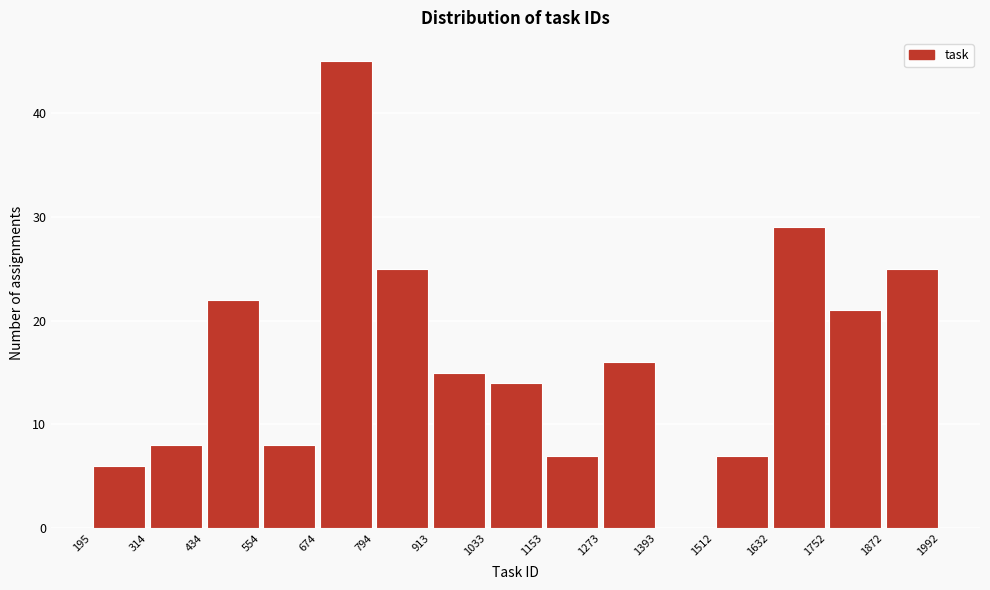

Over which range of the x-axis is the bar tallest?

674 to 794